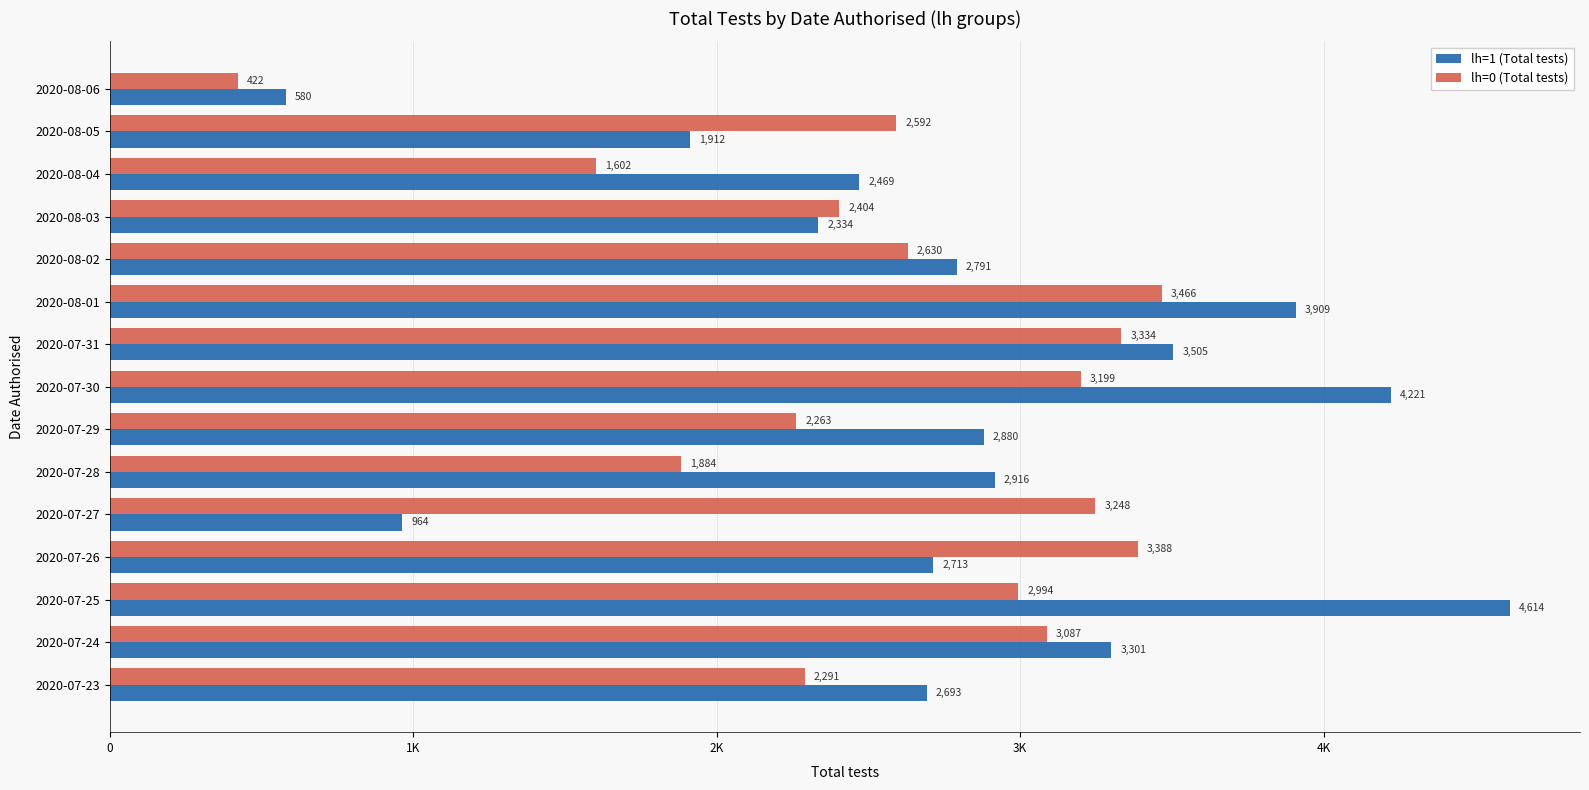

What are all the series names shown in the legend?

lh=1 (Total tests), lh=0 (Total tests)